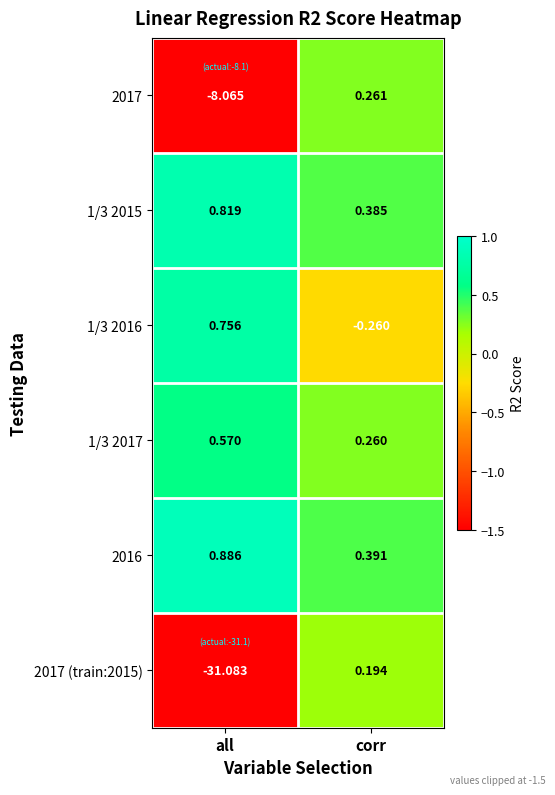

Which label corresponds to the largest value in the chart?

all